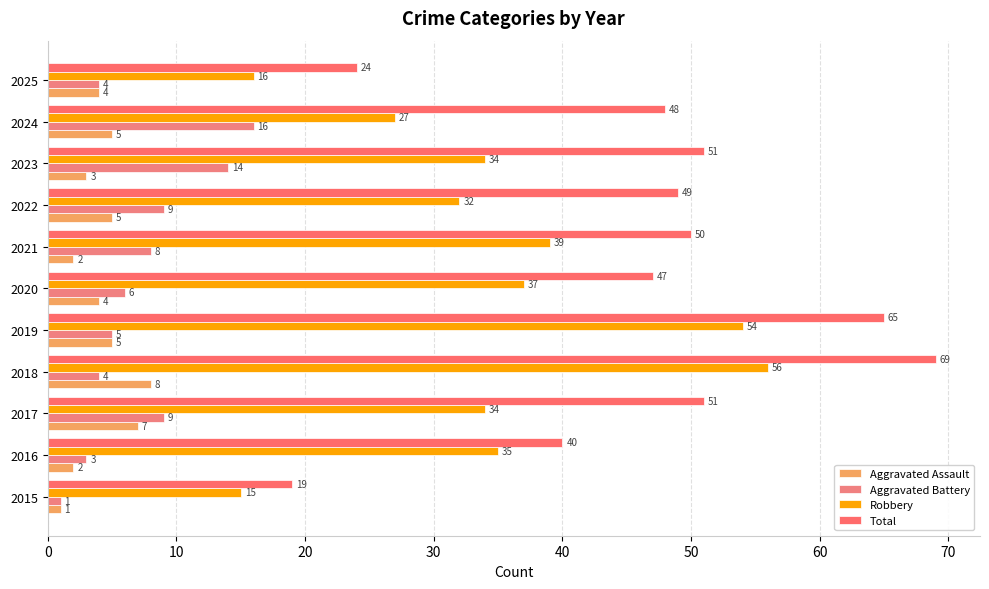

How many values in the Total series are below 49?

5